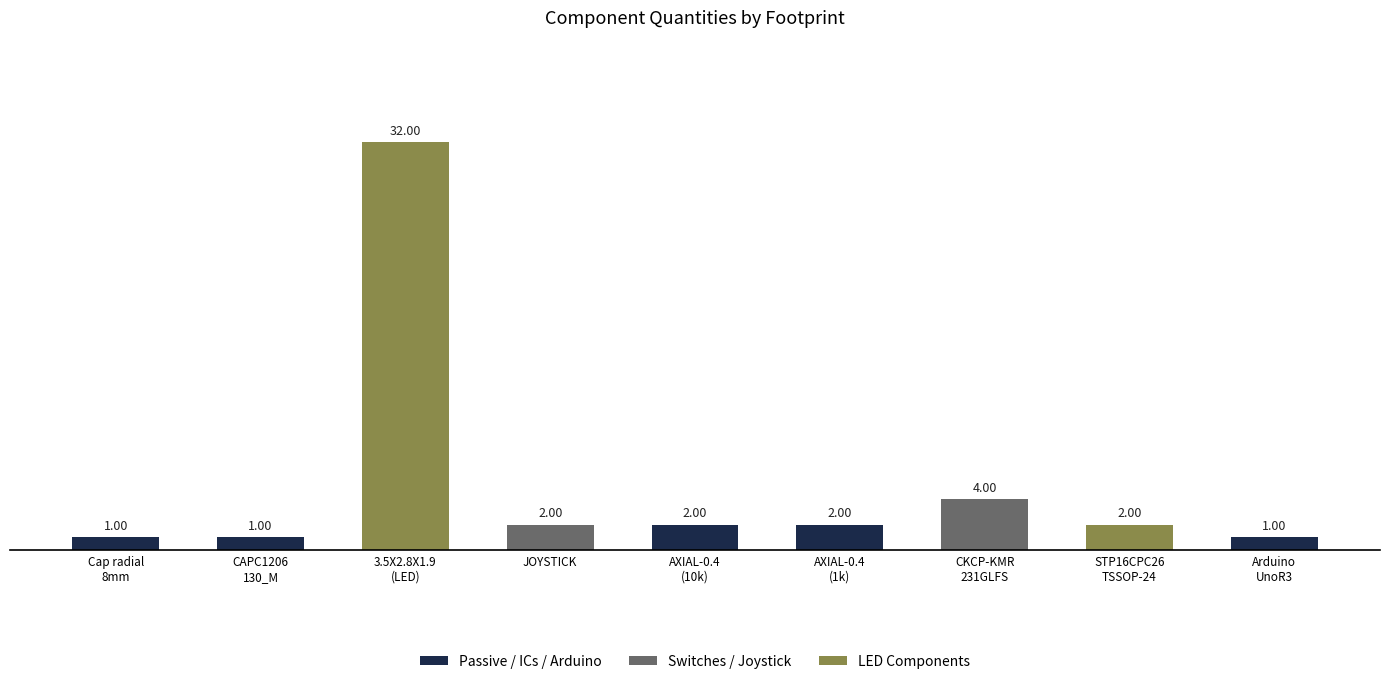

What is the average value?

5